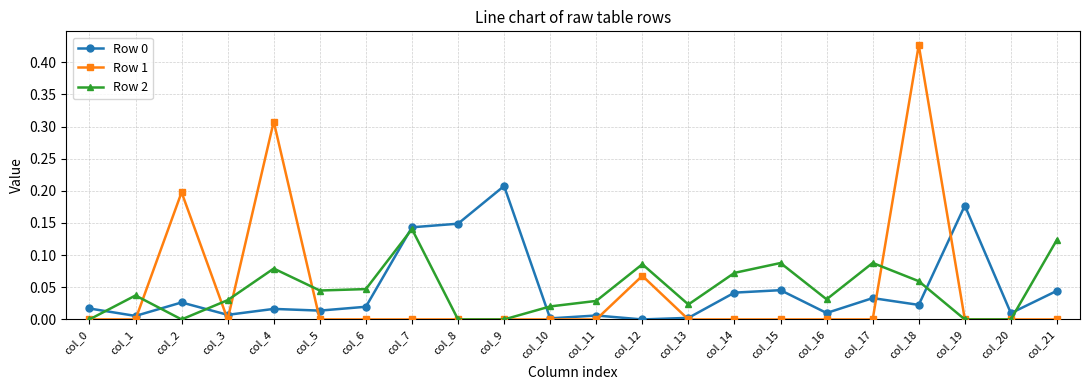

Which series ends up on top after the final intersection of Row 2 and Row 0?

Row 2